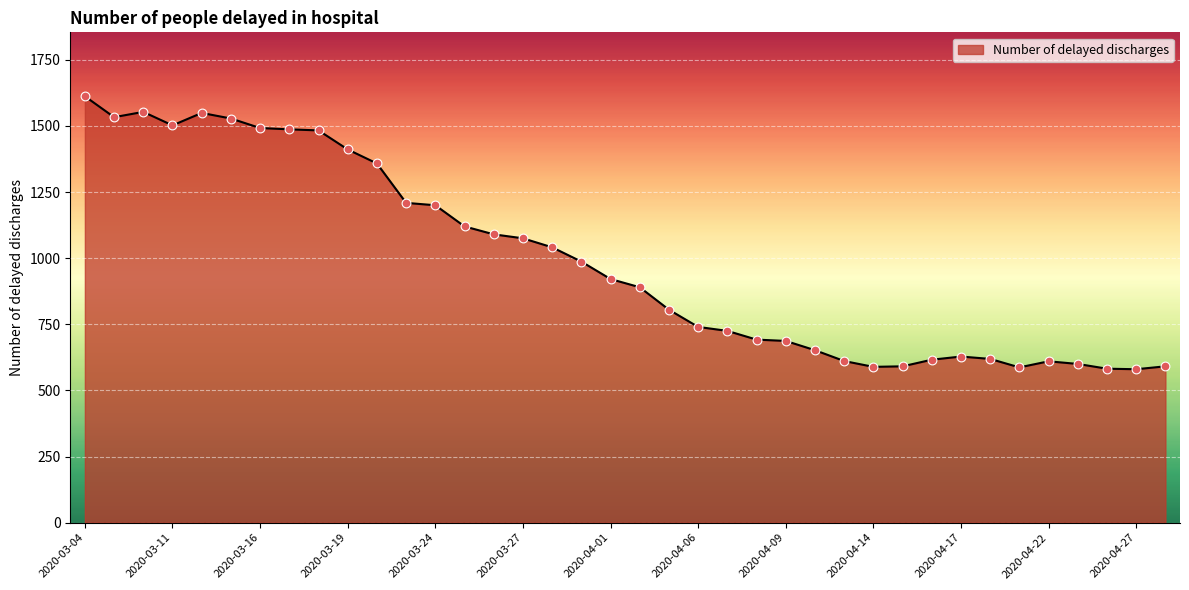

What is the difference between the maximum and minimum values?

1032